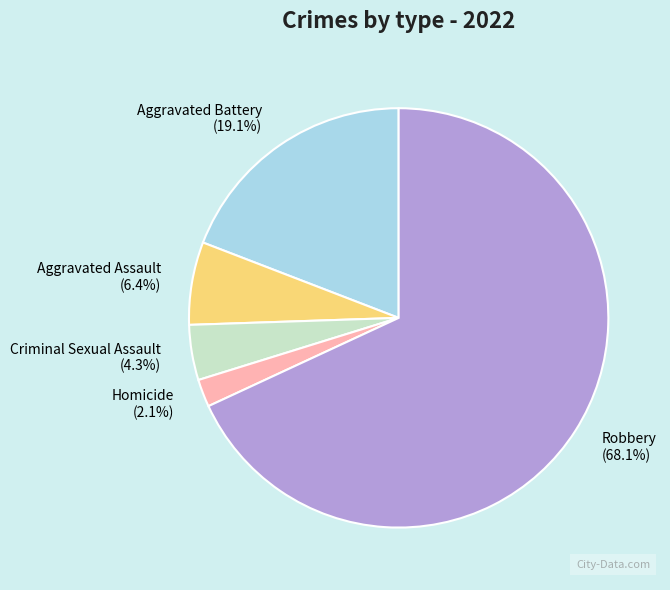

What is the smallest slice in the pie chart?

Homicide